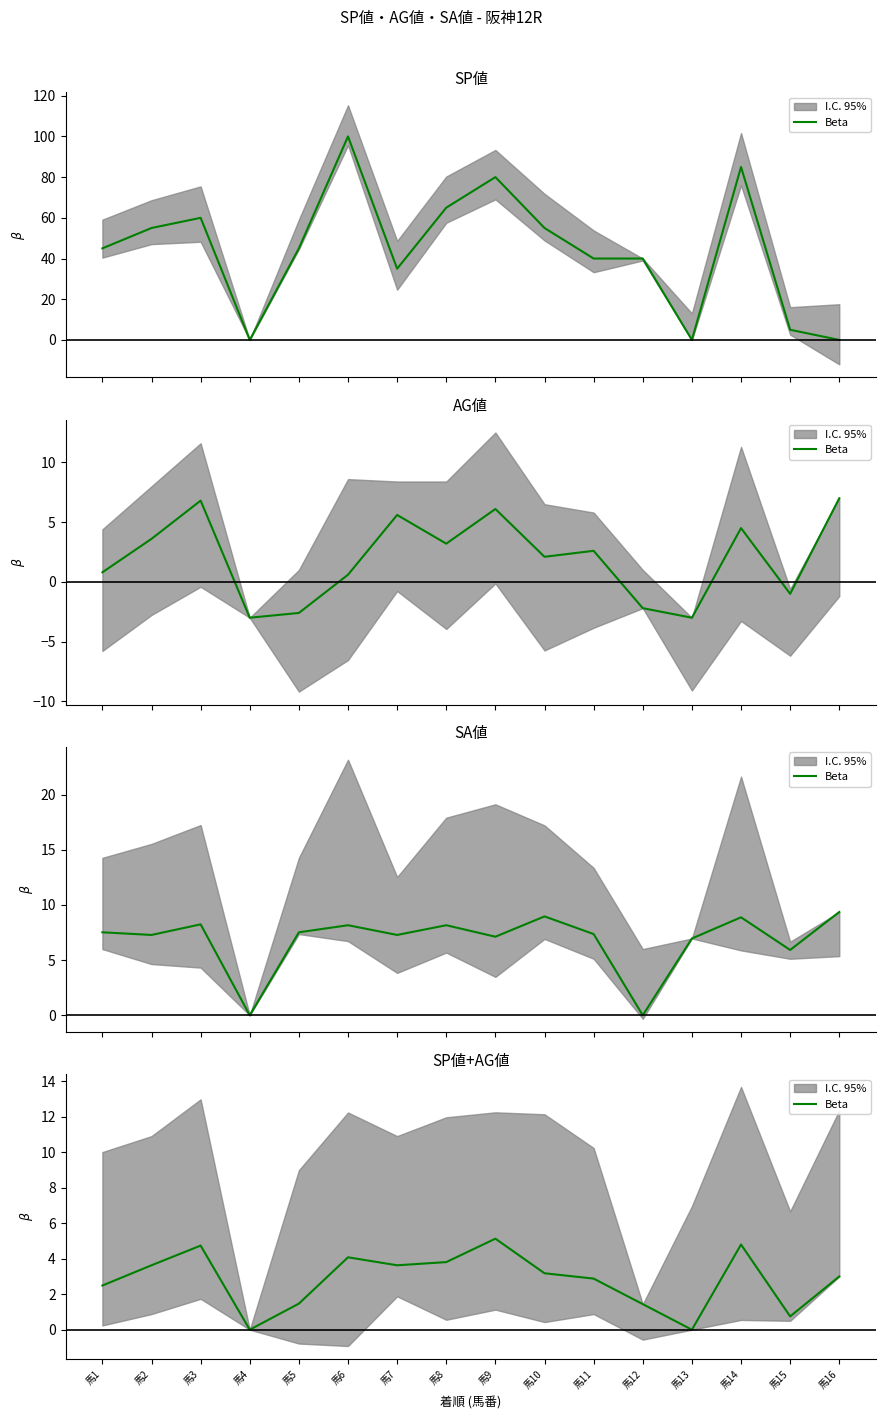

True or false: the data has more than 0 interior local peaks.

True